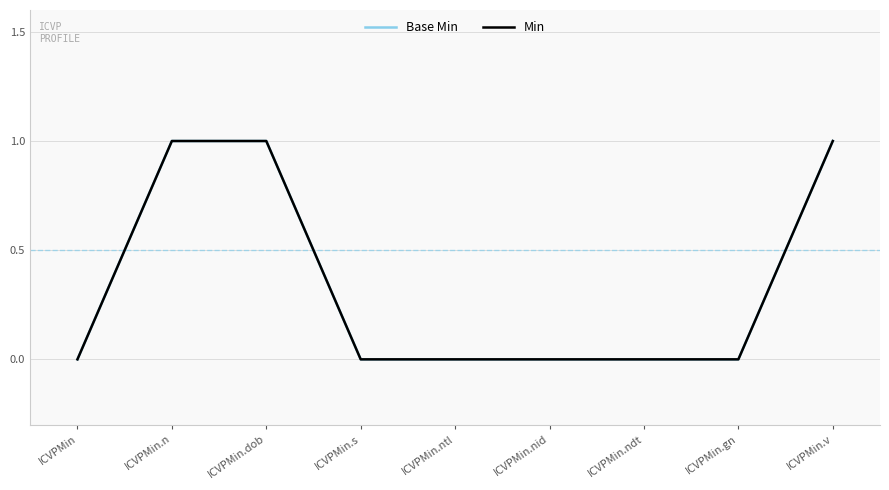

Does the chart display data point markers on the line(s)?

No